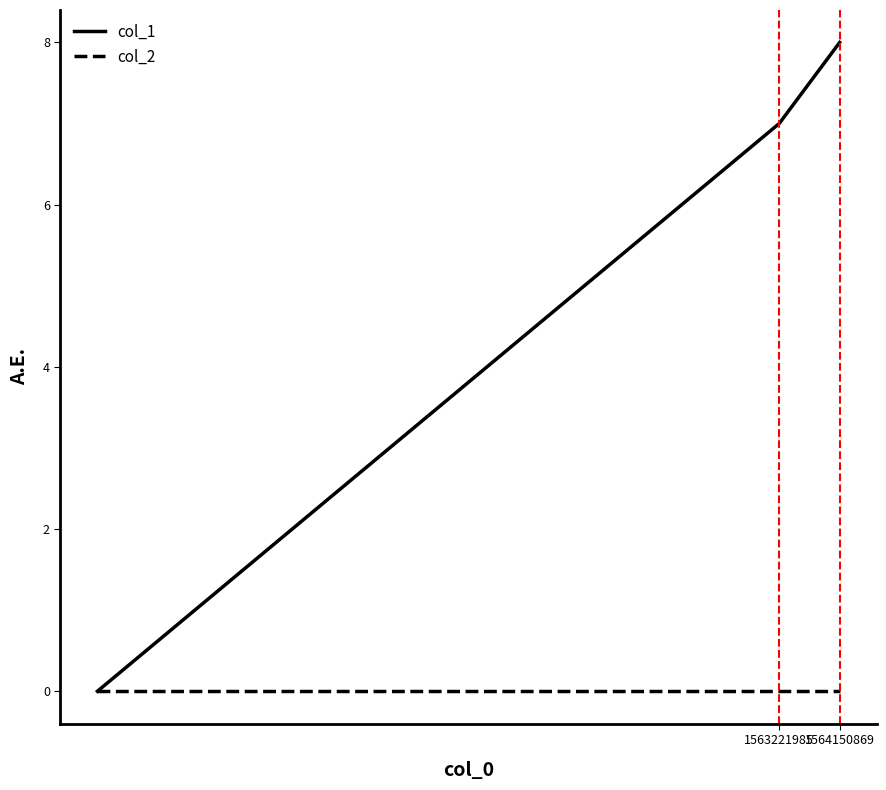

What is the maximum value shown in the chart?

8